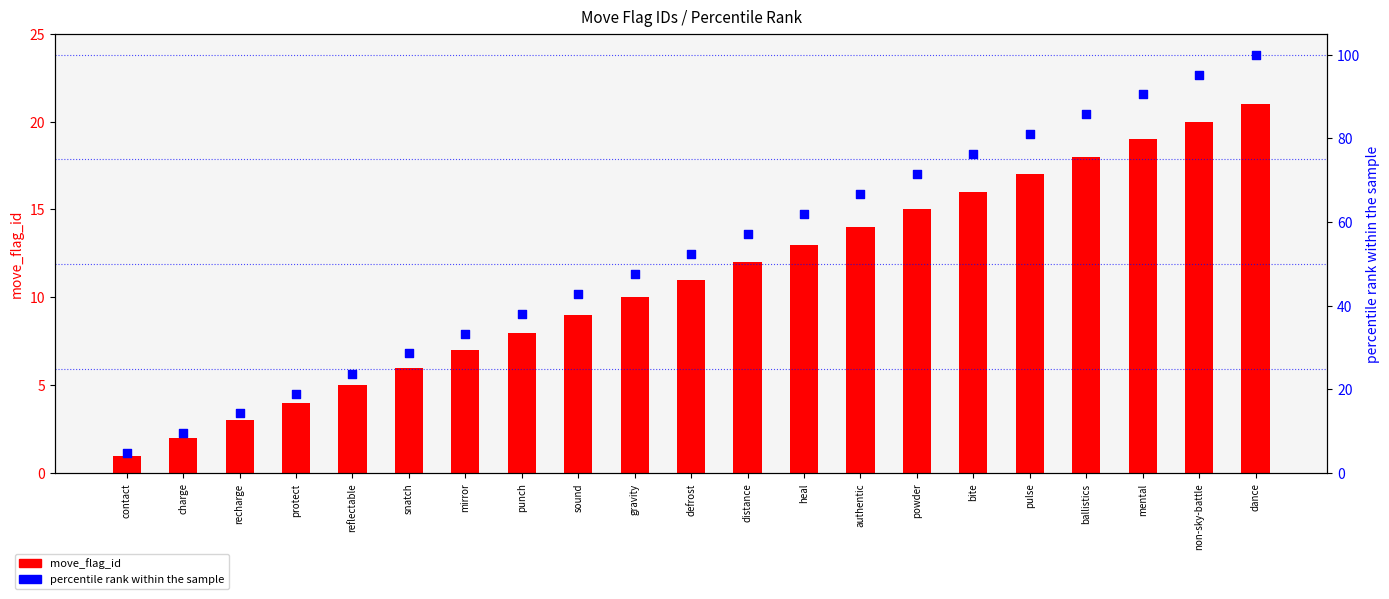

At which category is the sum across all series the highest?

dance